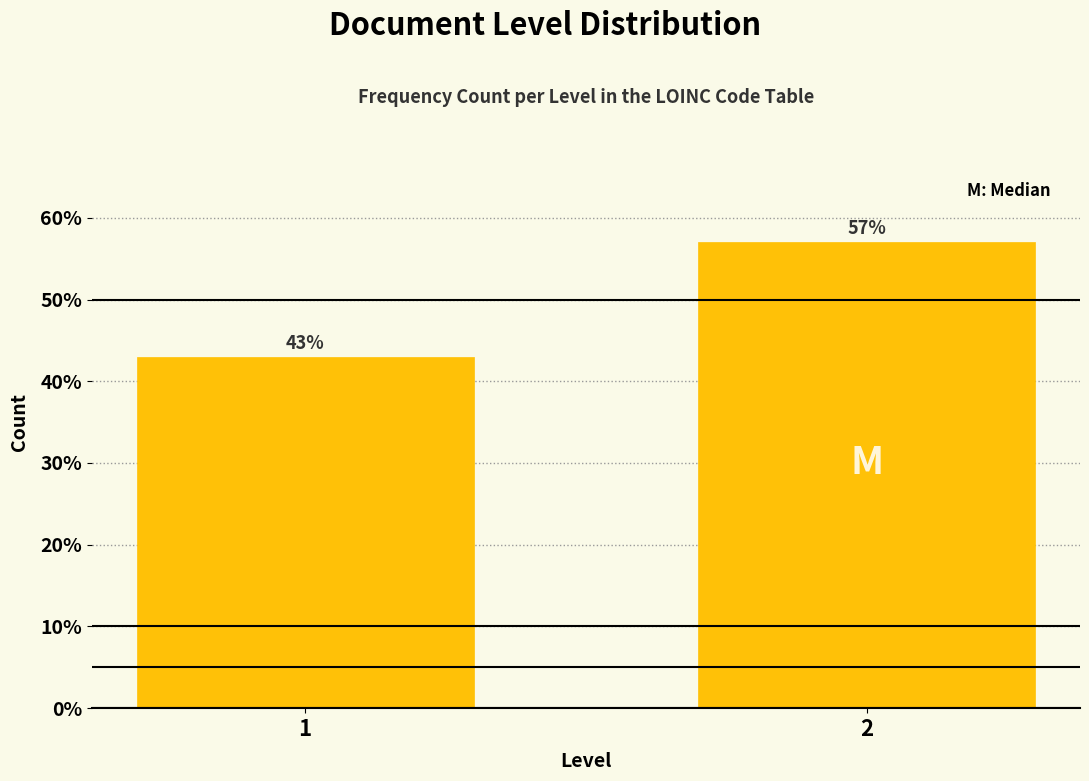

Reading left to right, transcribe all the data shown in this chart.

1=43.0	2=57.0